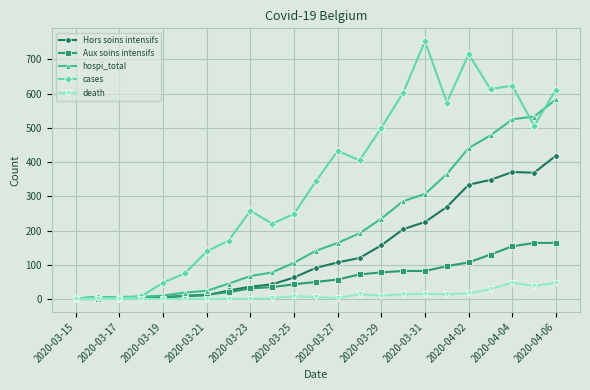

Does the chart display data point markers on the line(s)?

Yes